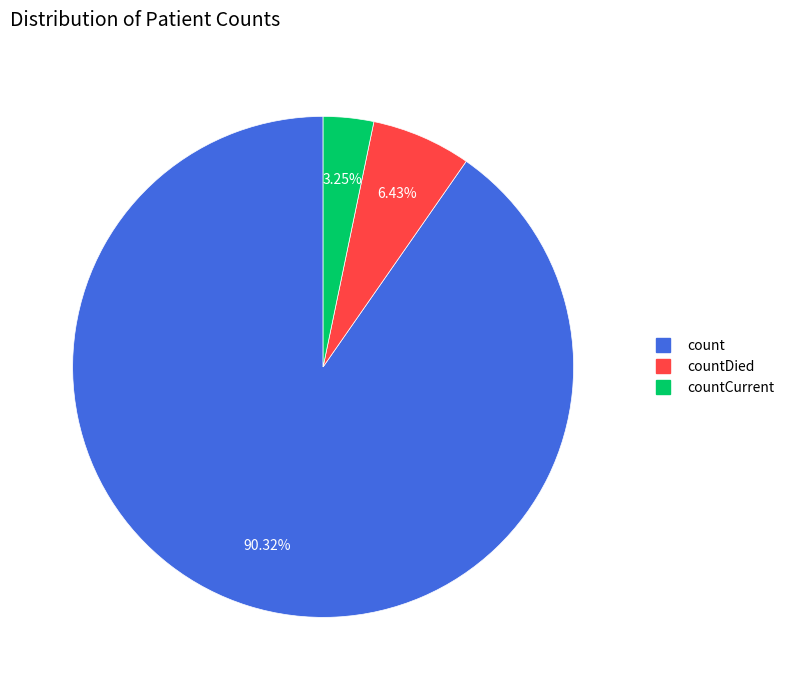

Is there a majority slice in this chart?

Yes